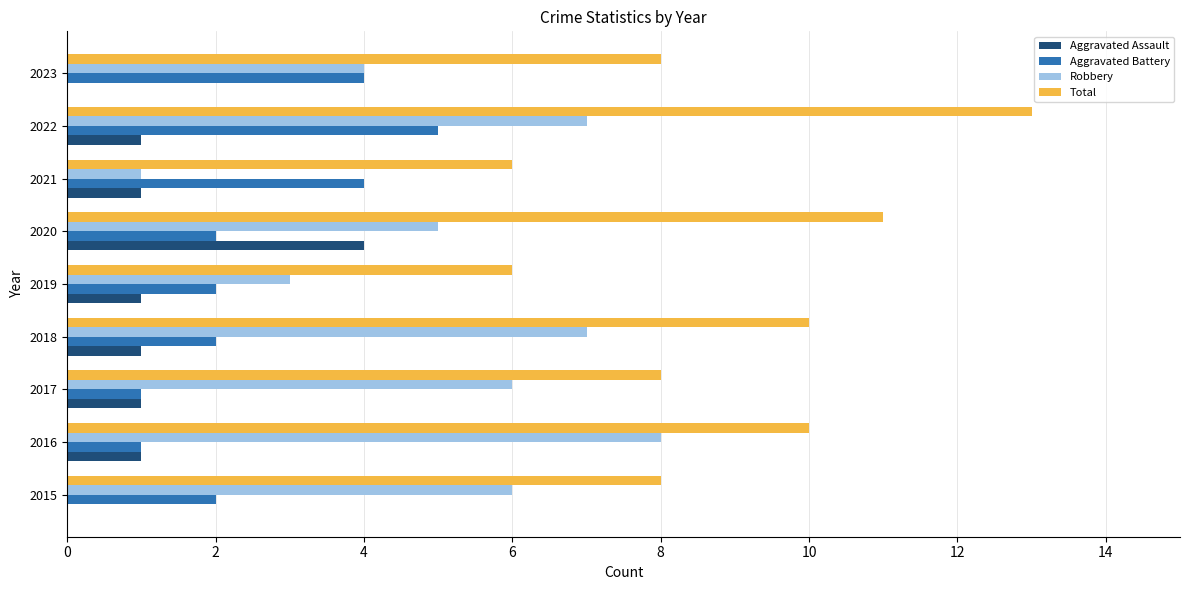

Which series has the largest total across all categories?

Total